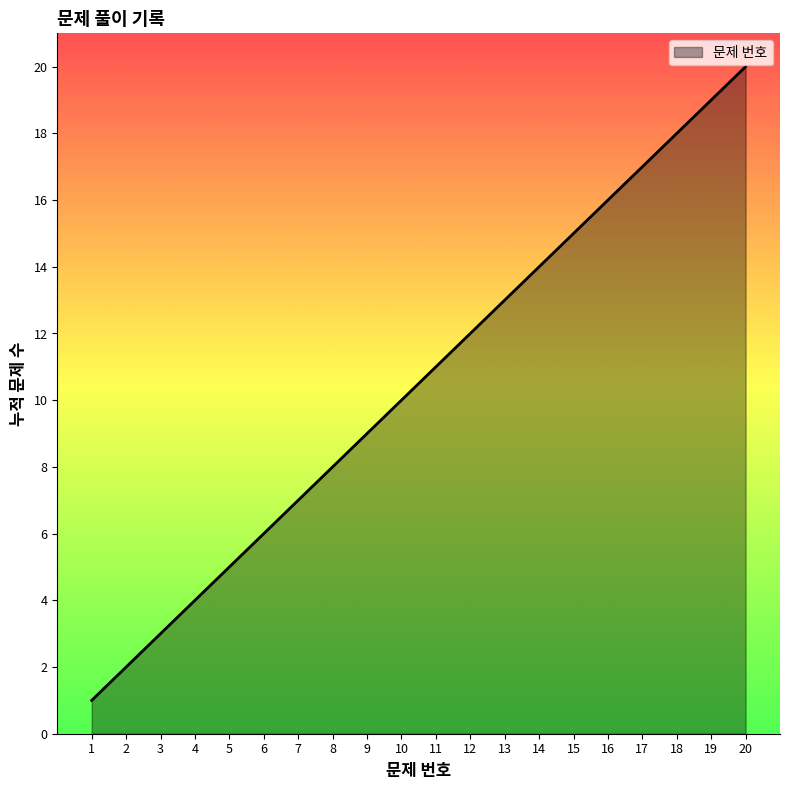

What is the maximum value shown in the chart?

20.0